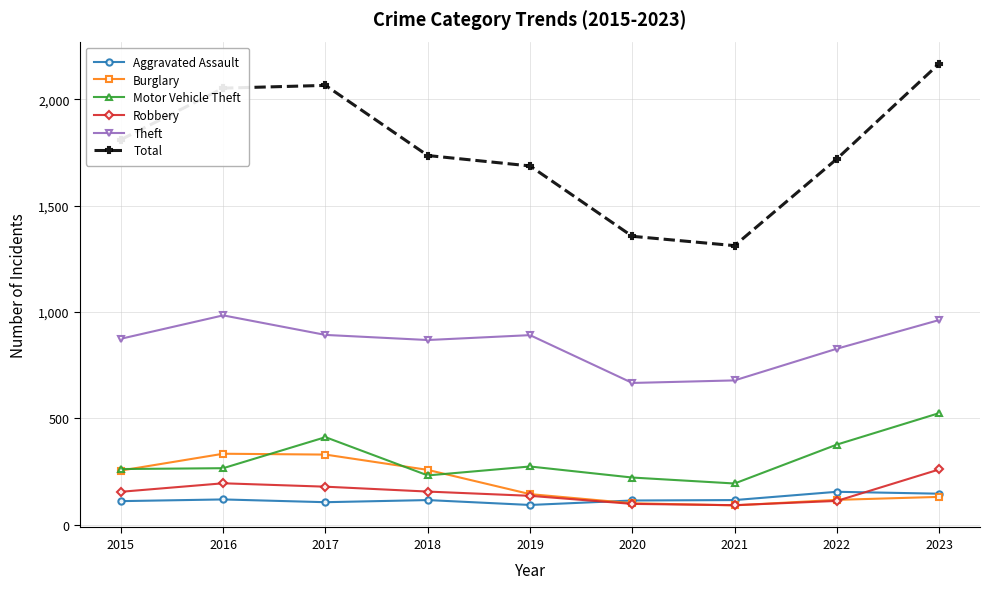

True or false: Robbery has a value of 154 at 2015.

True